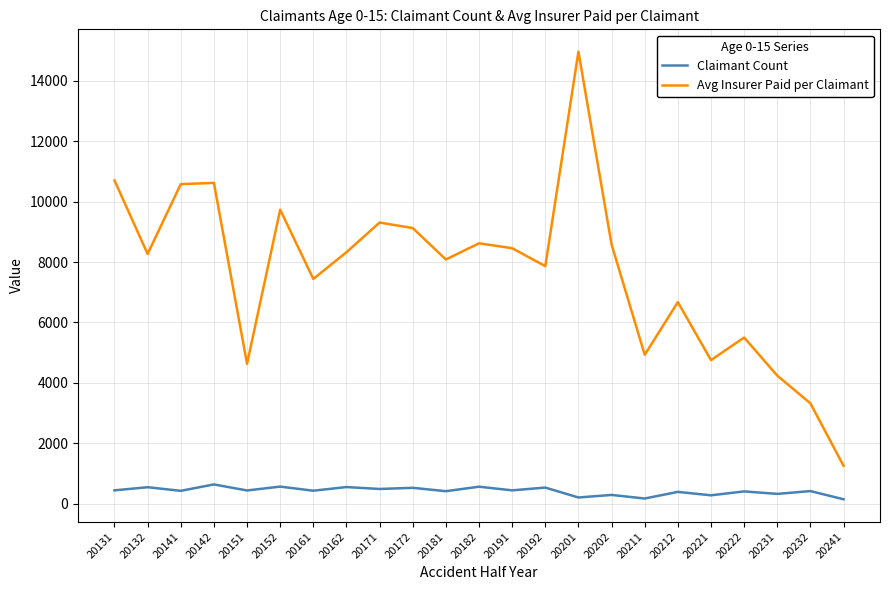

What is the difference between the maximum and minimum values in the Claimant Count series?

491.0